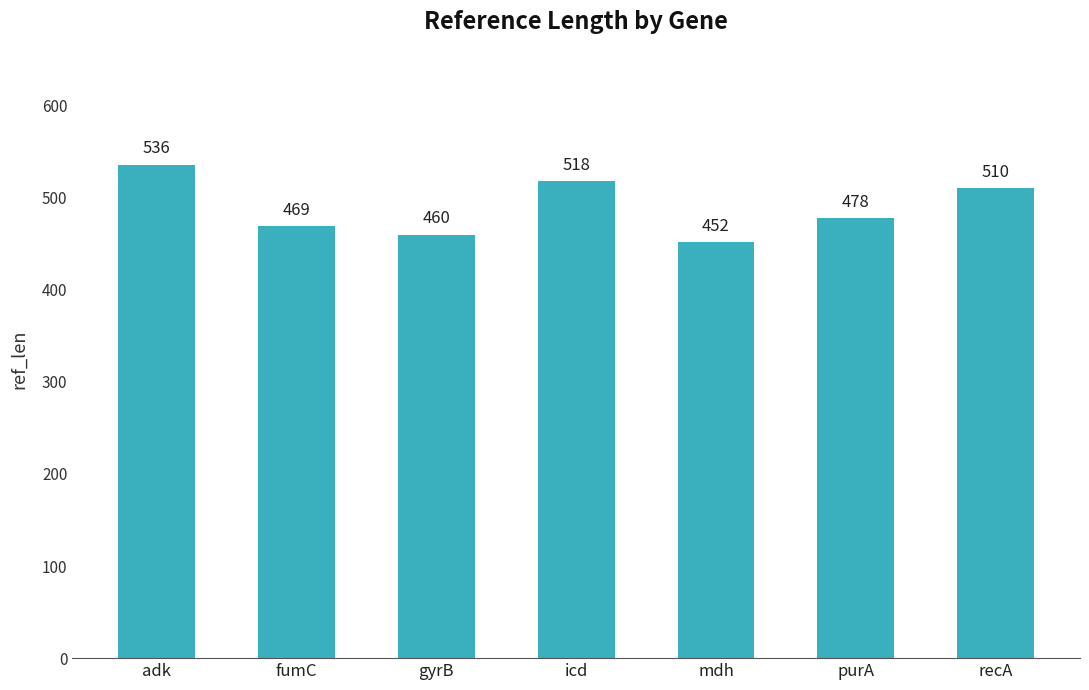

Are the bars horizontal?

No